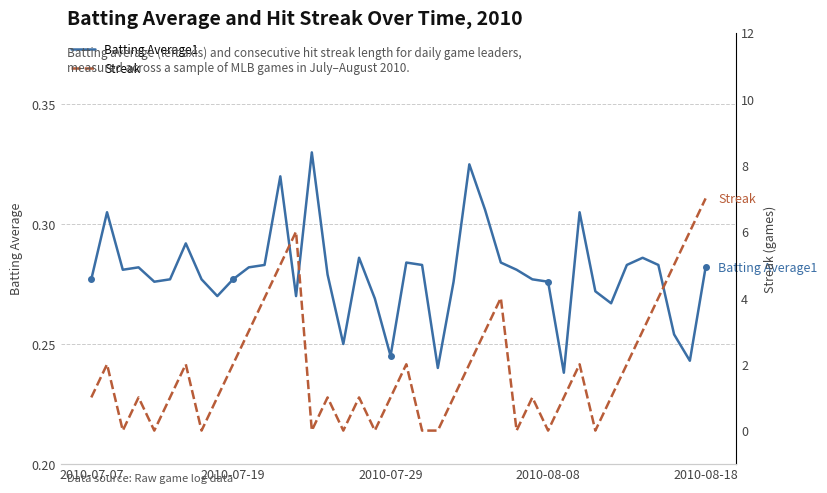

What is the sum of all Streak values?

75.0